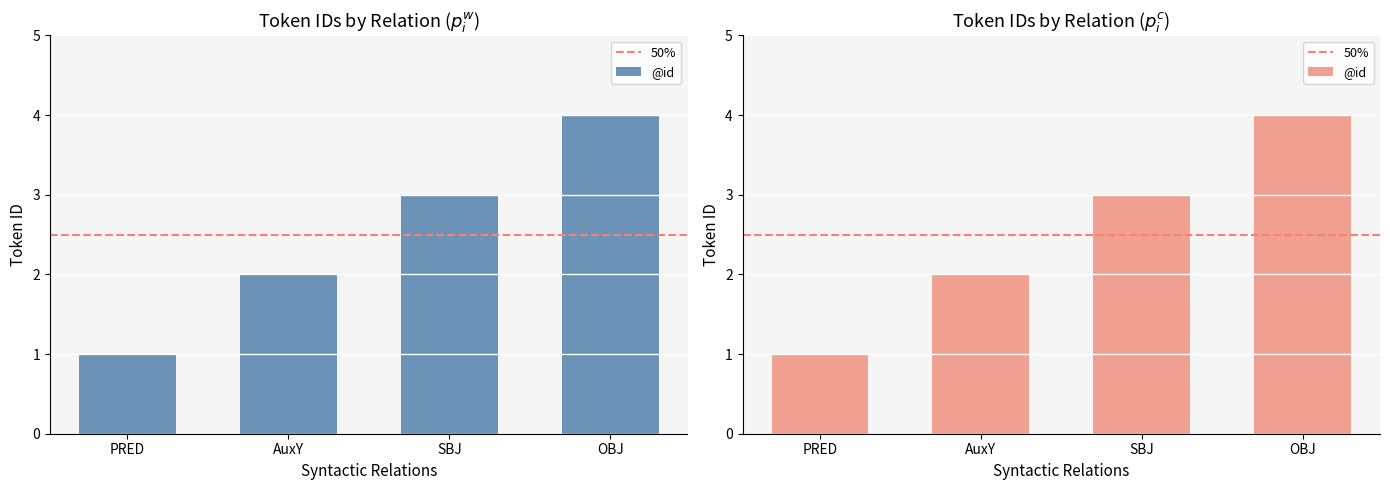

What is the average value?

2